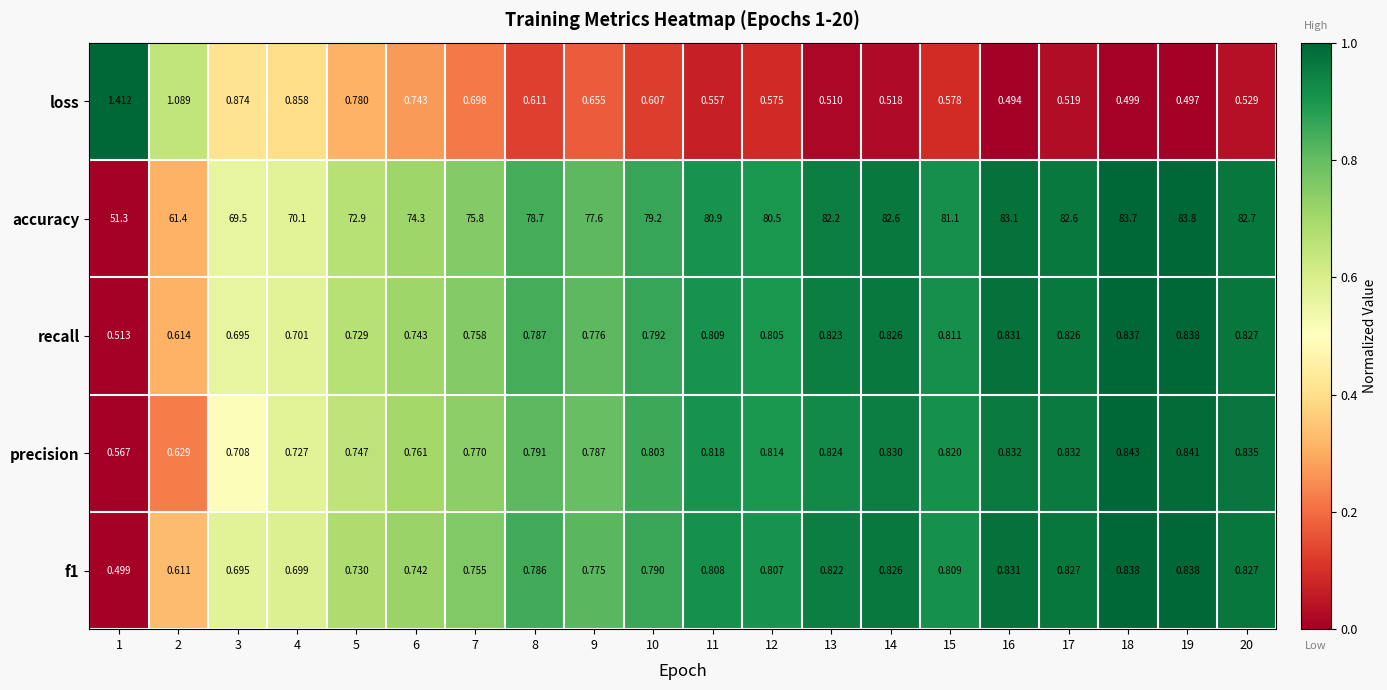

Which series changed the most between 8 and 9?

accuracy